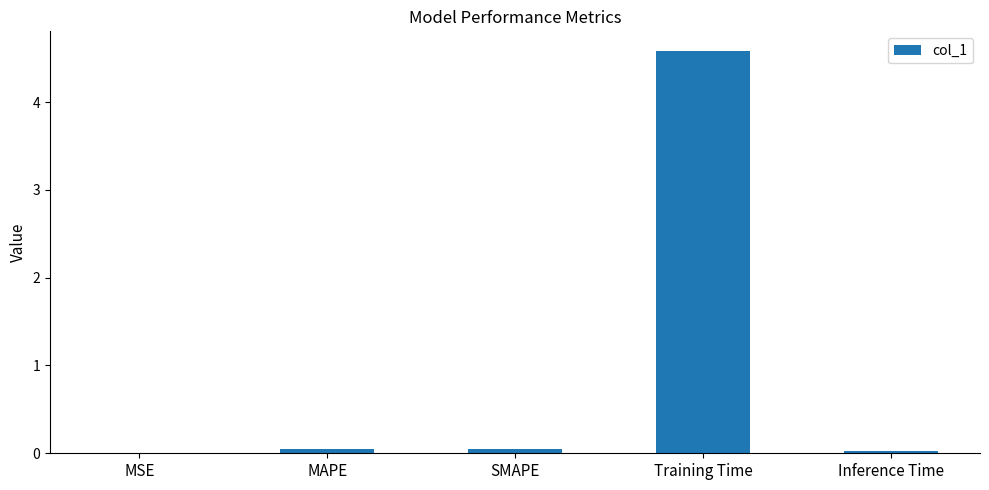

What value does the data have at Training Time?

4.6